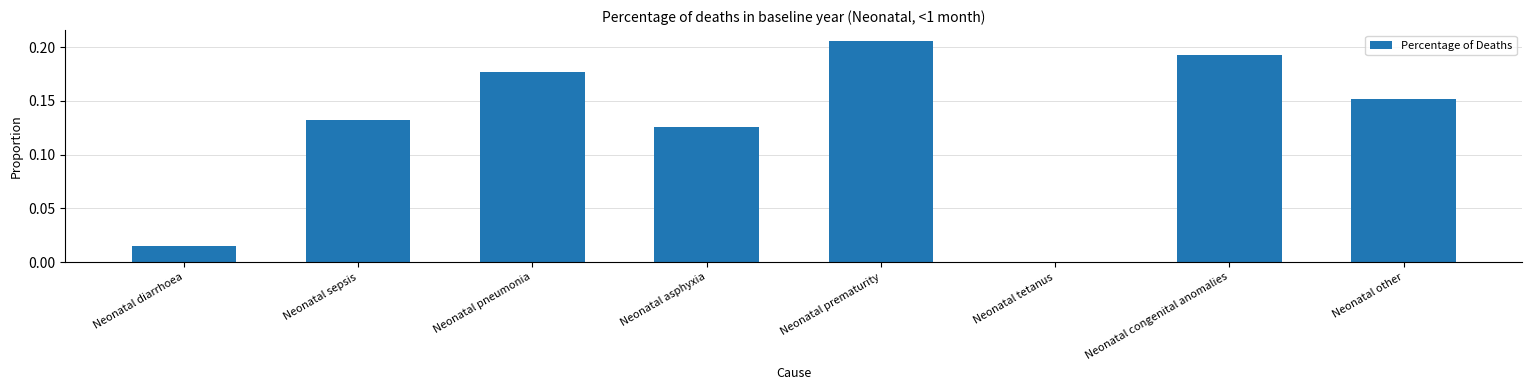

At which category does the chart reach its peak across all series?

Neonatal prematurity